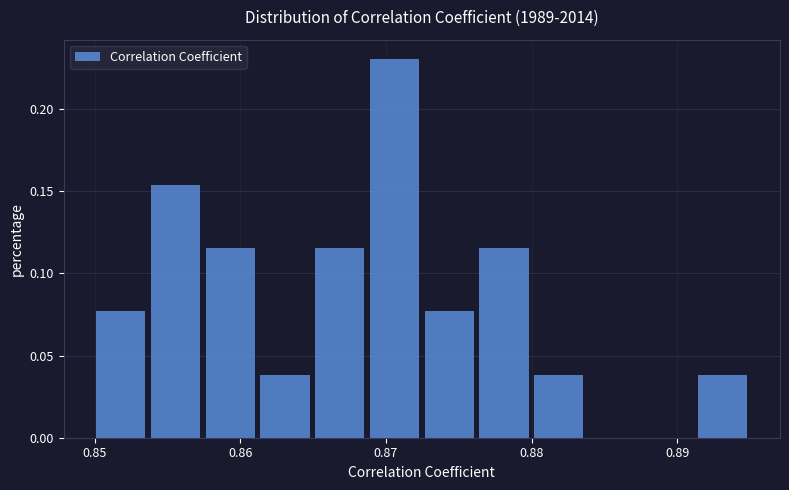

Around what value on the x-axis is the tallest bar? Give the approximate position of its centre, as read against the axis.

0.871